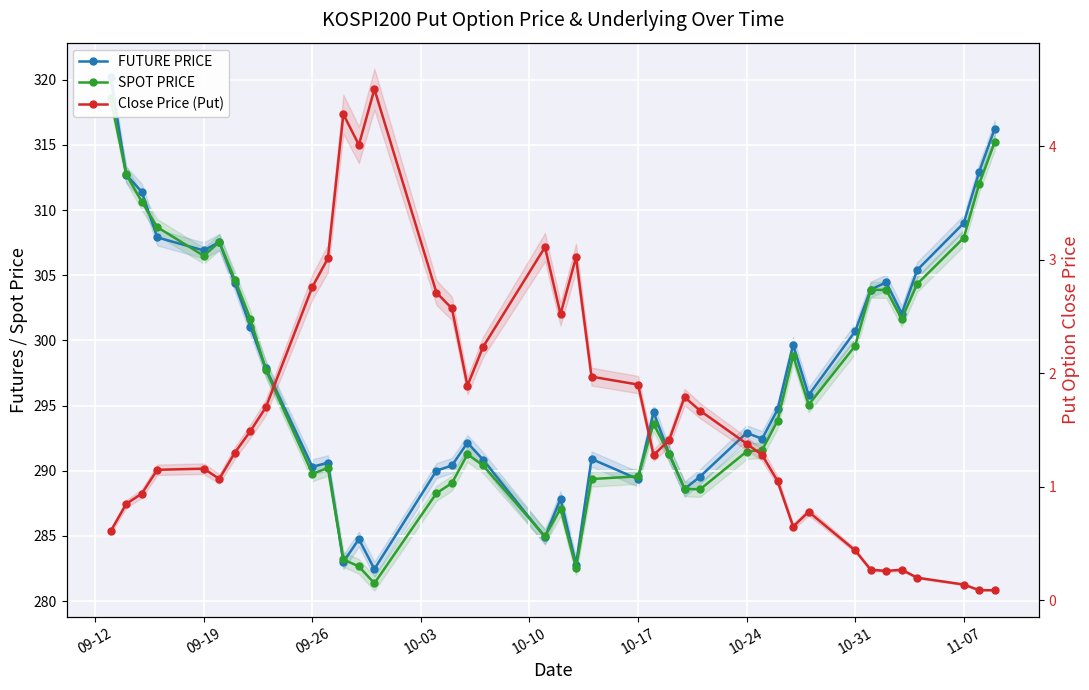

Which series has the widest spread of values?

FUTURE PRICE